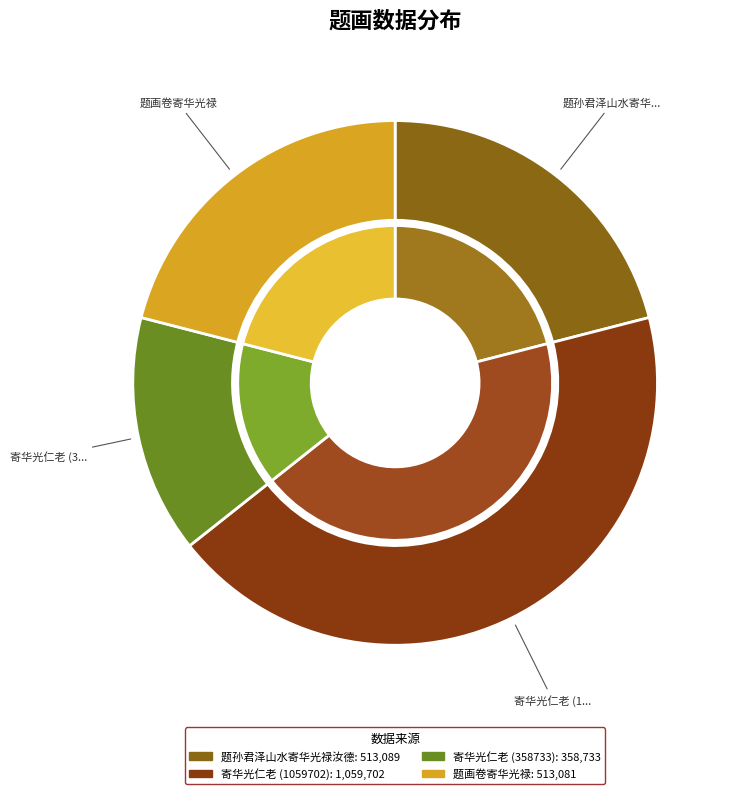

To the nearest percent, what is the average slice percentage?

25%